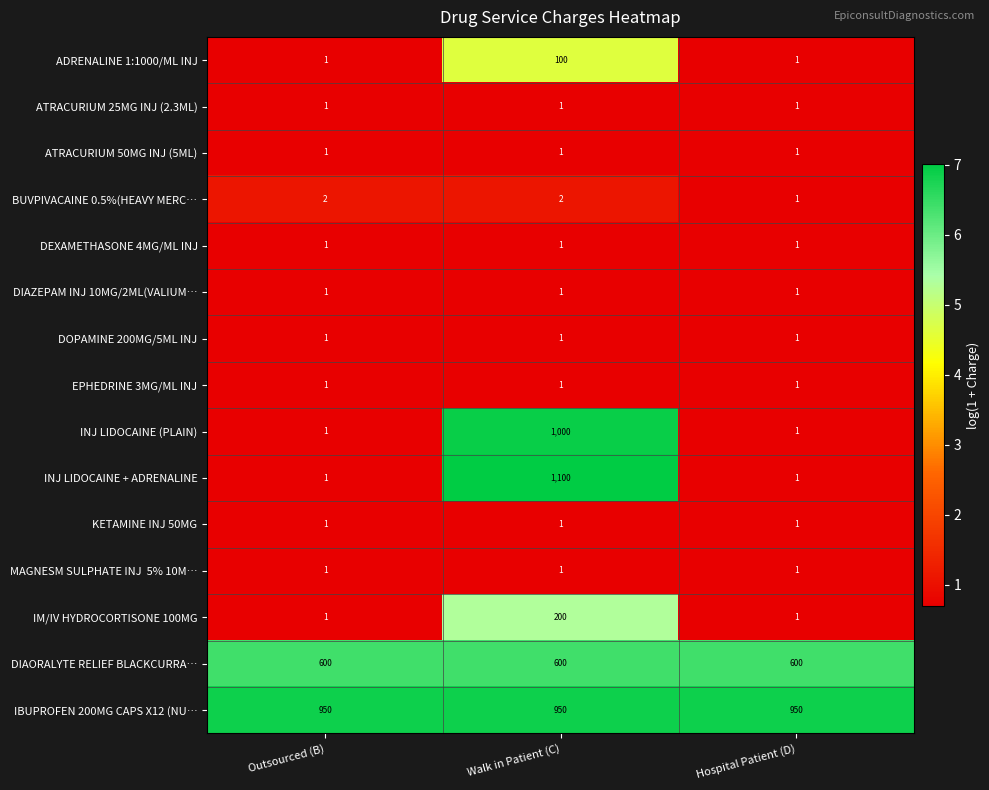

What is the difference between the highest and lowest values at Outsourced (B)?

949